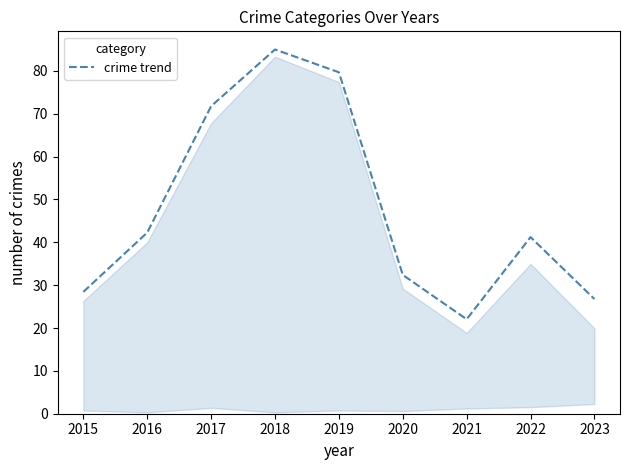

Where is the first local minimum?

2021